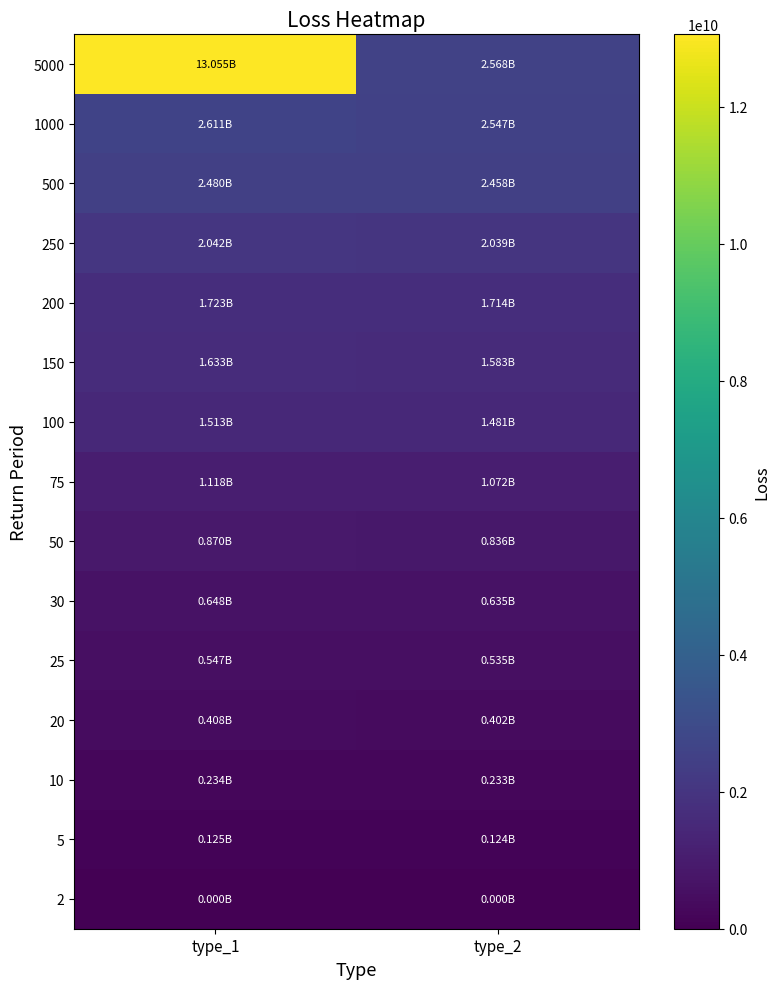

What is the total value across all series at type_1?

29005885968